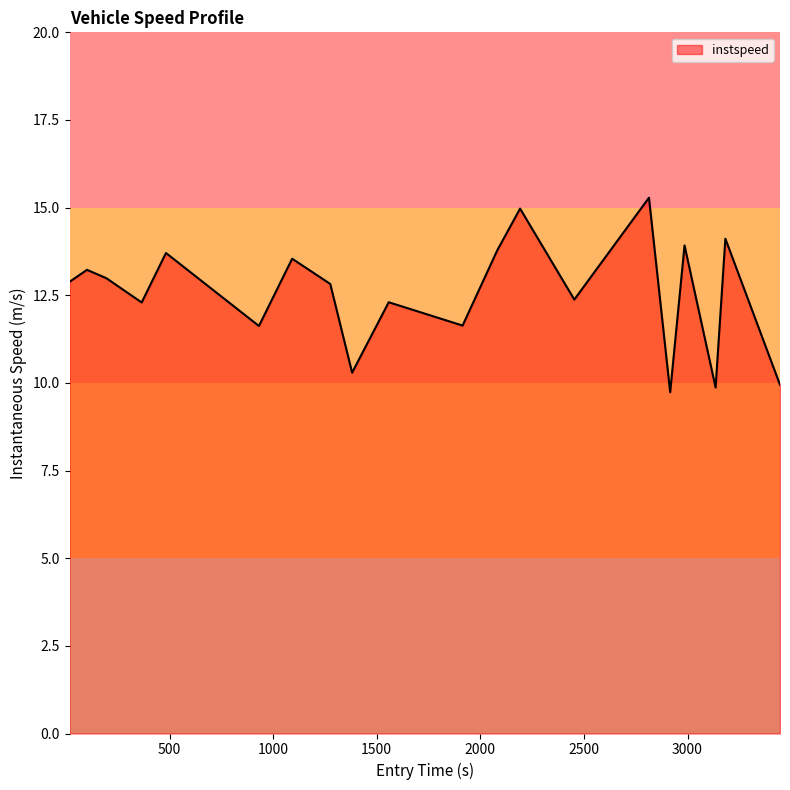

What is the greatest value displayed?

15.3